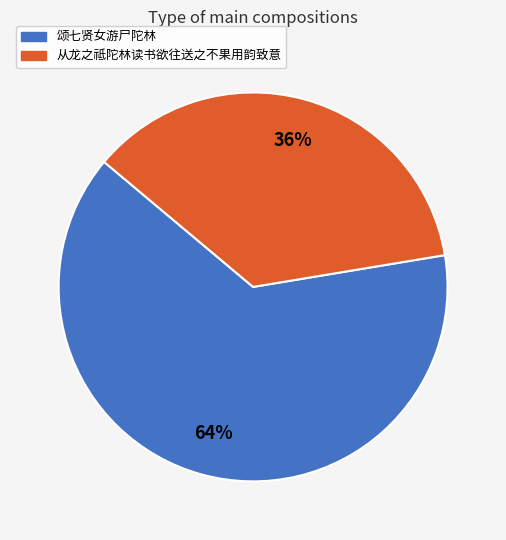

Do 从龙之祗陀林读书欲往送之不果用韵致意 and 颂七贤女游尸陀林 together represent more than half of the pie?

Yes